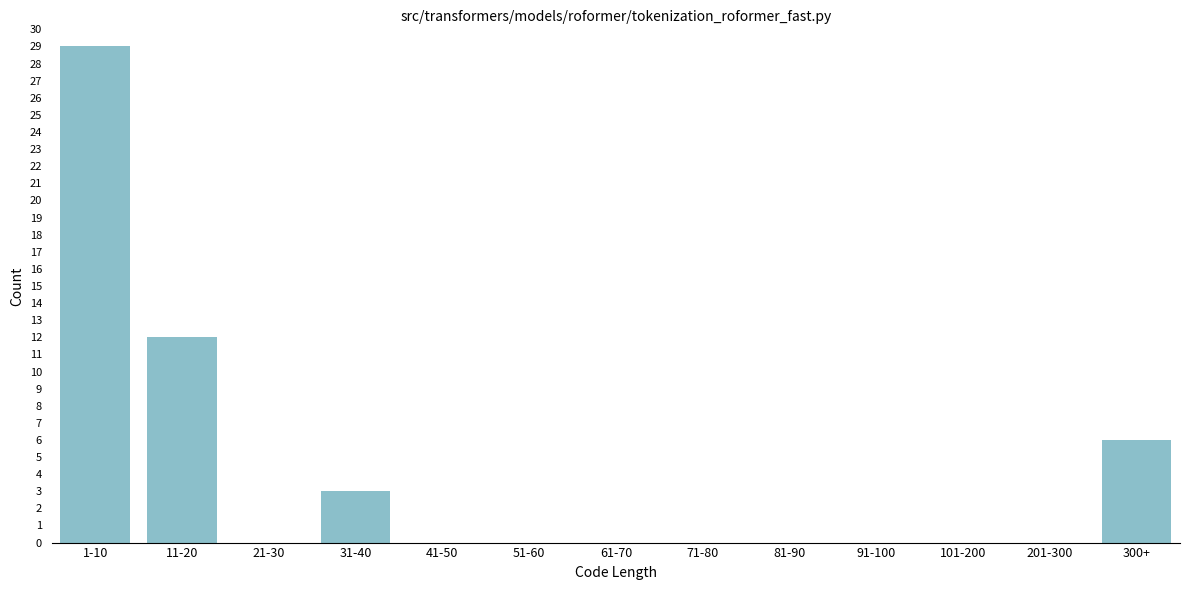

Reading left to right, list all the values displayed in this chart.

1-10=29	11-20=12	21-30=0	31-40=3	41-50=0	51-60=0	61-70=0	71-80=0	81-90=0	91-100=0	101-200=0	201-300=0	300+=6